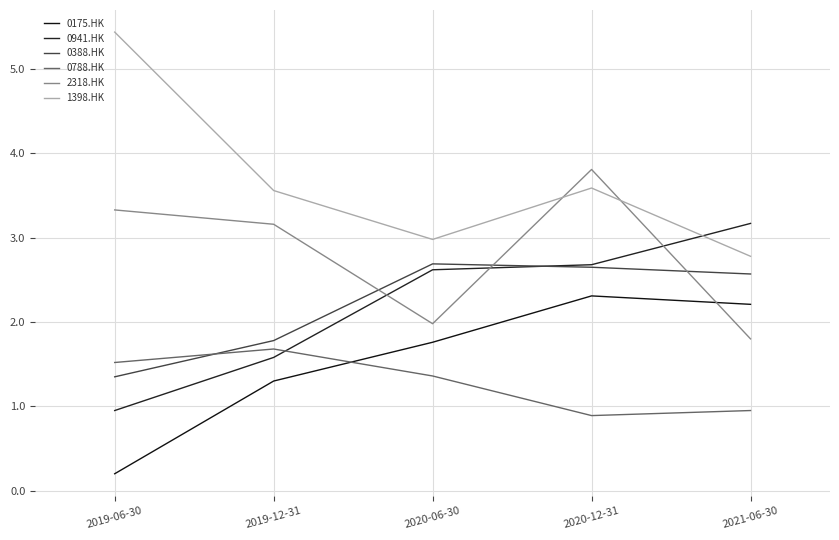

What is the value of the 0788.HK point at the 1st from the left?

1.5